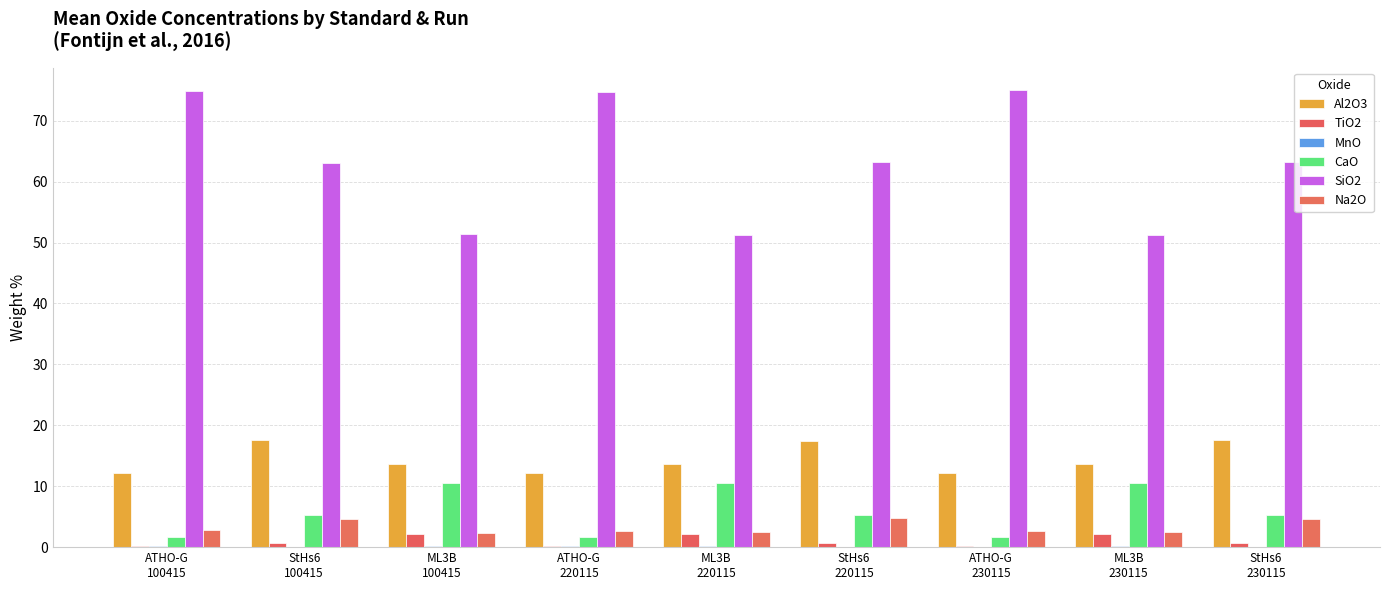

Count the number of categories in the chart.

9